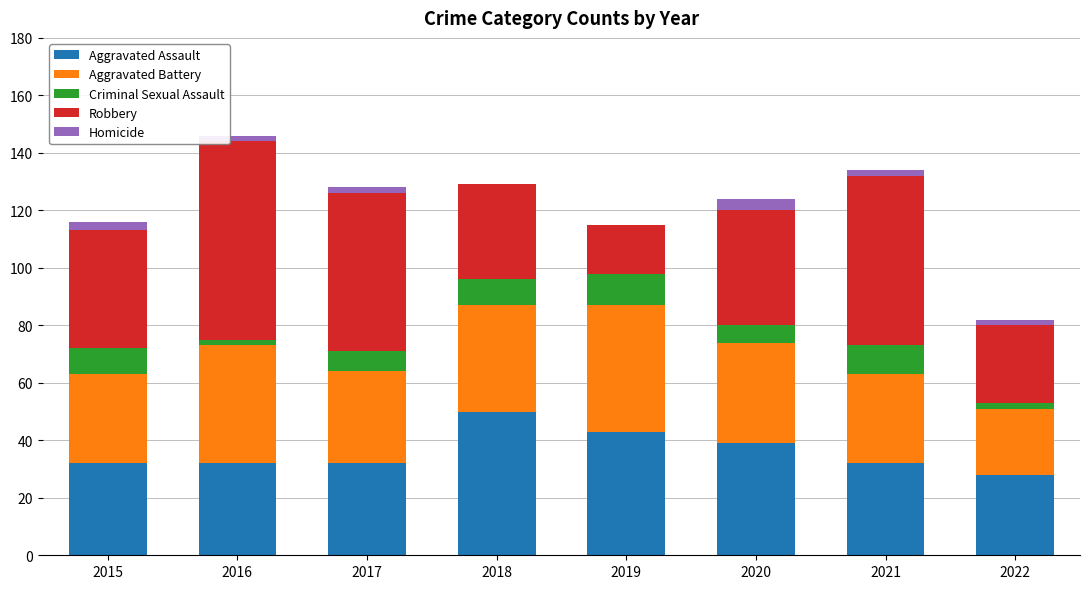

The value of Aggravated Assault at 2019 is 43. True or false?

True